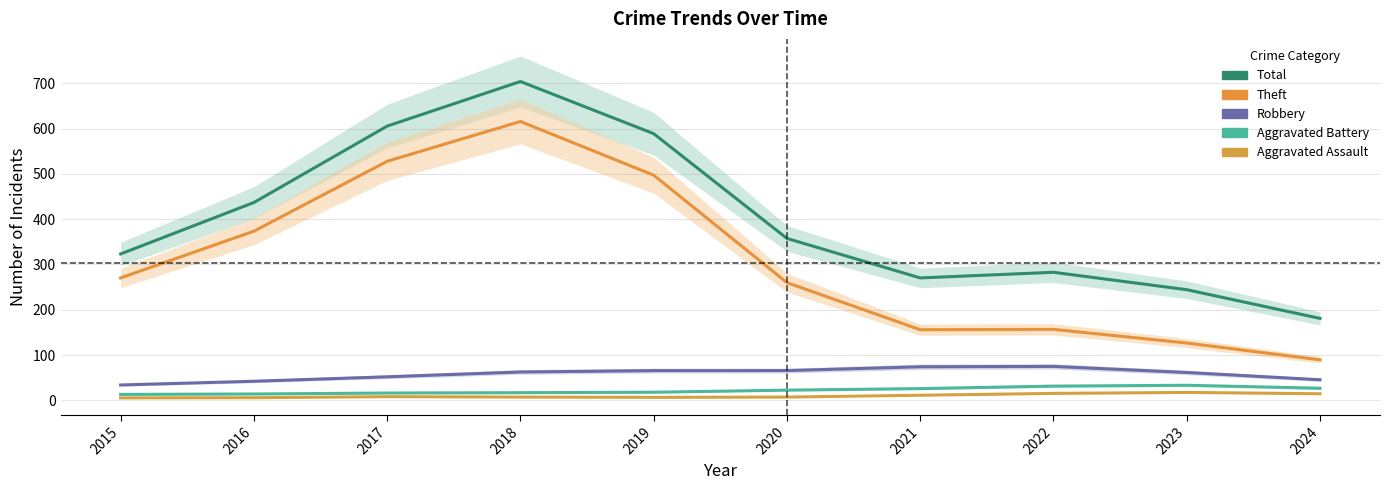

Which series has the largest total across all categories?

Total